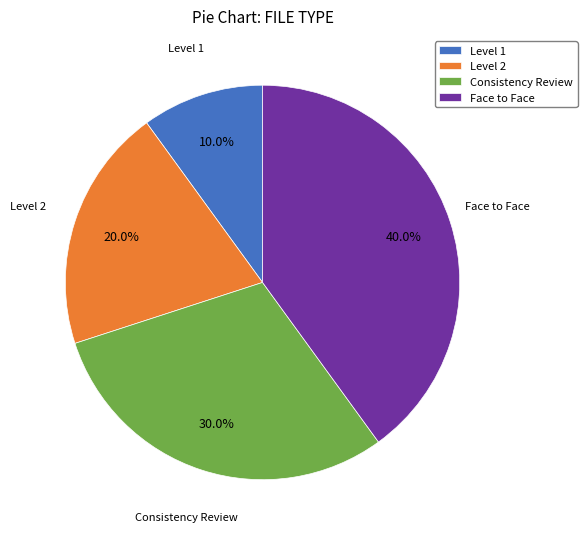

Rank the categories by value from lowest to highest.

Level 1, Level 2, Consistency Review, Face to Face